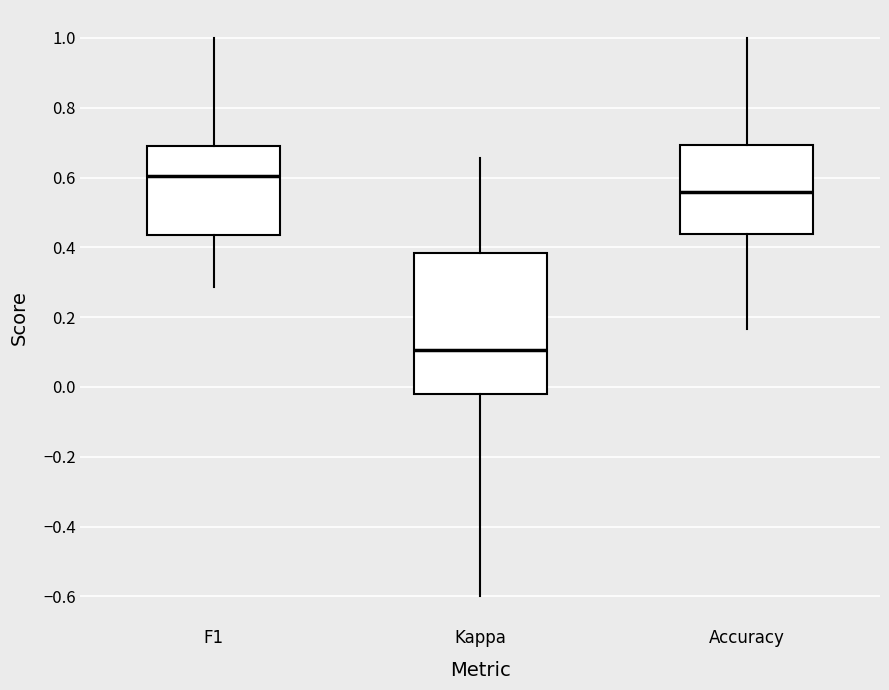

Reading left to right, transcribe this box plot: for each box, give where its median line is, the range the box spans, and where its two whiskers end, as read against the y-axis. The values are not printed on the chart, so give them approximately, as read against the axis.

F1: median 0.60, box 0.44 to 0.70, whiskers 0.28 to 1.00
Kappa: median 0.10, box -0.02 to 0.38, whiskers -0.60 to 0.66
Accuracy: median 0.56, box 0.44 to 0.70, whiskers 0.16 to 1.00